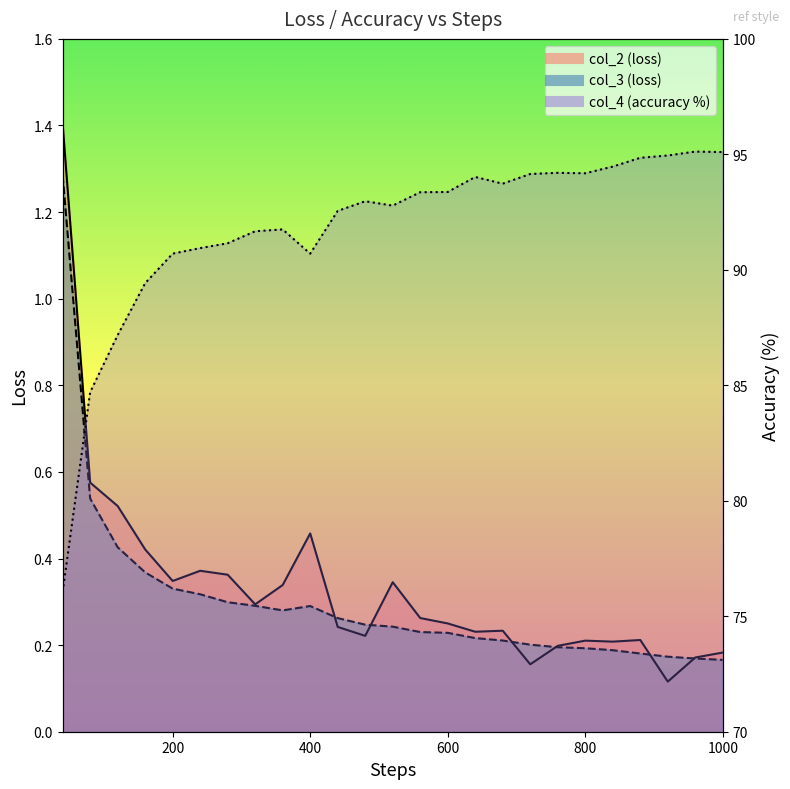

At which label does col_3_line reach its minimum?

1000